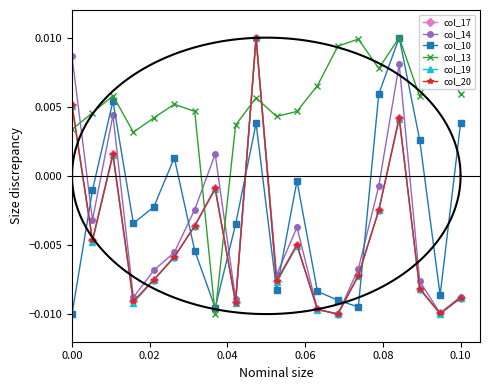

True or false: col_10 and col_14 intersect in this chart.

True